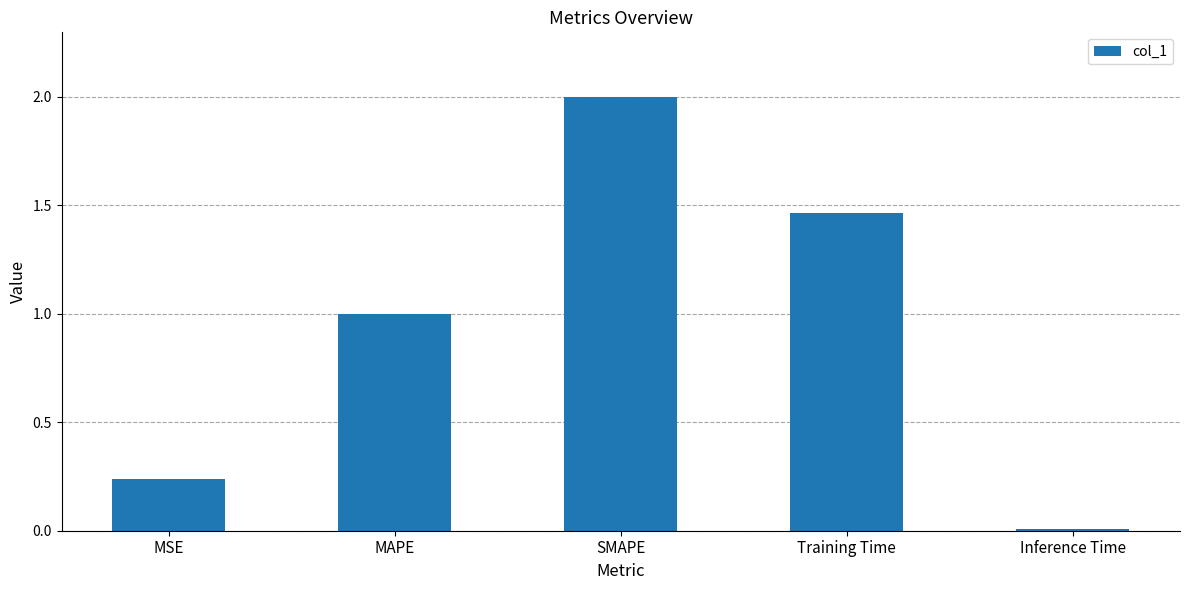

Rank the categories by value from highest to lowest.

SMAPE, Training Time, MAPE, MSE, Inference Time